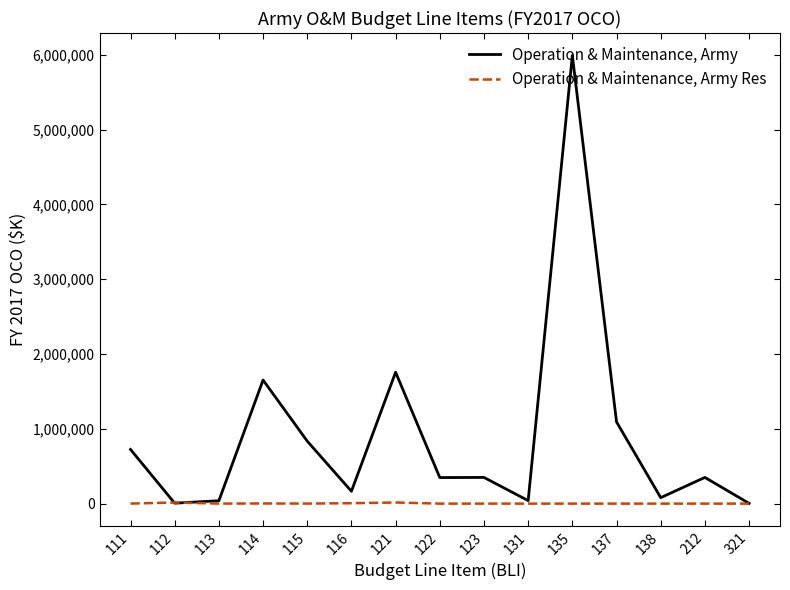

What is the difference between the maximum and minimum values in the Operation & Maintenance, Army series?

5987313